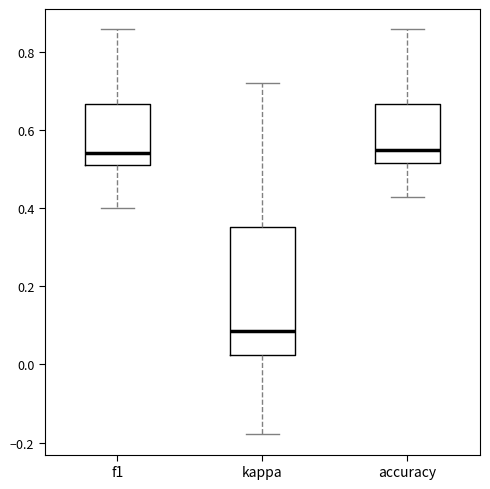

Comparing the boxes themselves (not the whiskers), which one is the tallest?

kappa